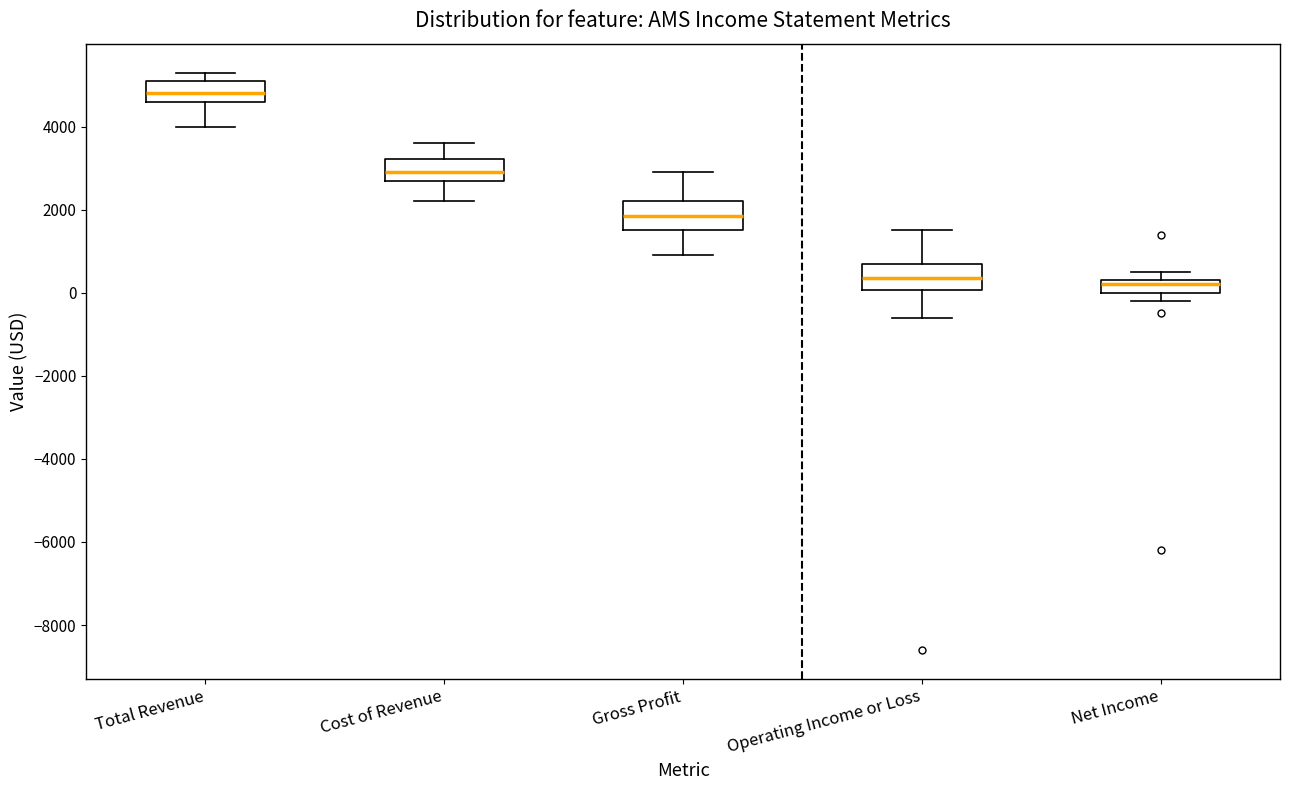

Reading left to right, read every box against the y-axis: the position of its median line, the range the box covers, and the ends of its whiskers. The values are not printed on the chart, so give them approximately, as read against the axis.

Total Revenue: median 4800, box 4600 to 5200, whiskers 4000 to 5400
Cost of Revenue: median 3000, box 2800 to 3200, whiskers 2200 to 3600
Gross Profit: median 1800, box 1600 to 2200, whiskers 1000 to 3000
Operating Income or Loss: median 400, box 0 to 800, whiskers -600 to 1600
Net Income: median 200, box 0 to 400, whiskers -200 to 600